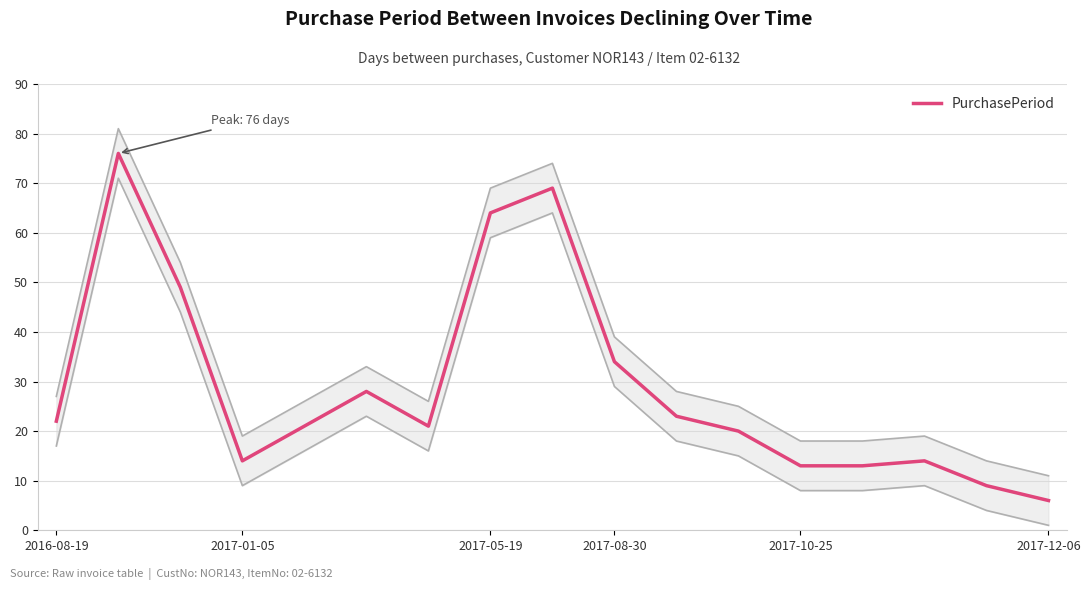

True or false: PurchasePeriod has a value of 10 at 2017-12-06.

False